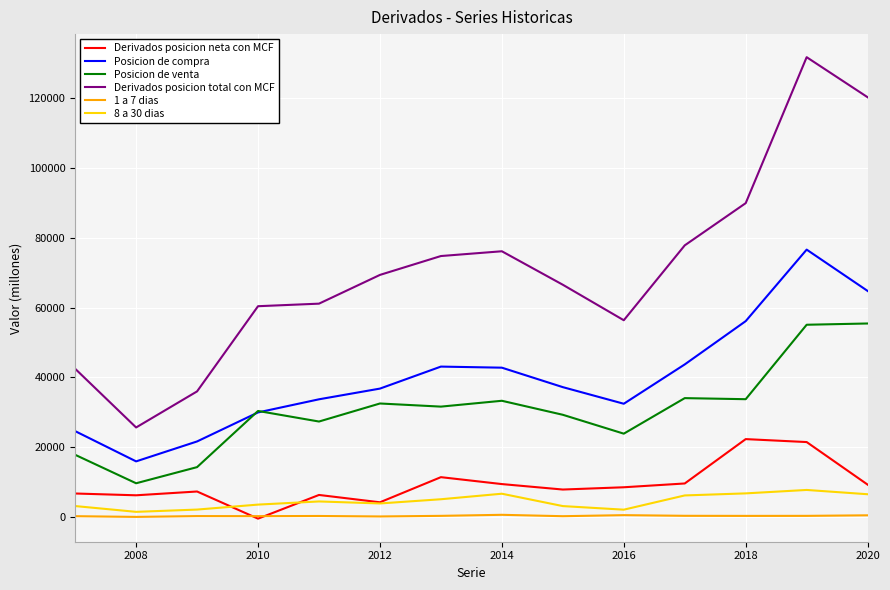

Rank the series by their maximum value, from lowest to highest.

1 a 7 dias, 8 a 30 dias, Derivados posicion neta con MCF, Posicion de venta, Posicion de compra, Derivados posicion total con MCF